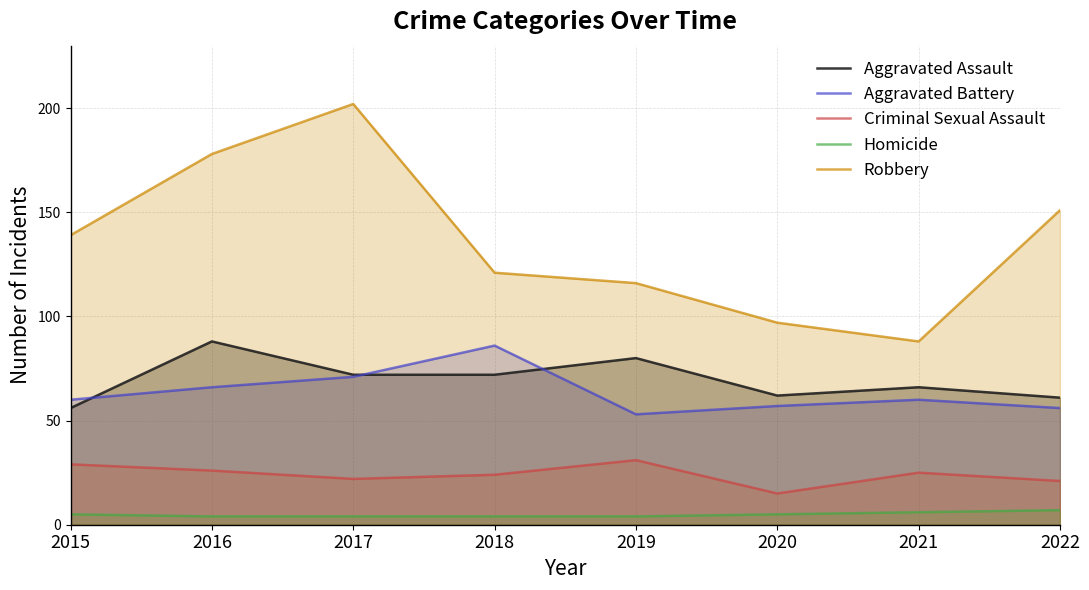

True or false: Aggravated Battery and Robbery intersect in this chart.

False